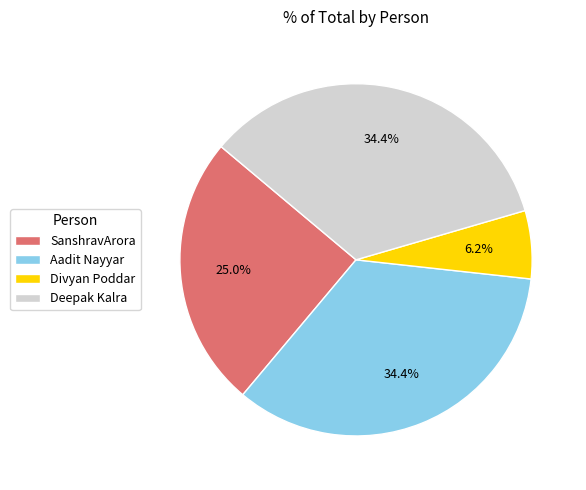

Is Deepak Kalra the majority of the pie?

No